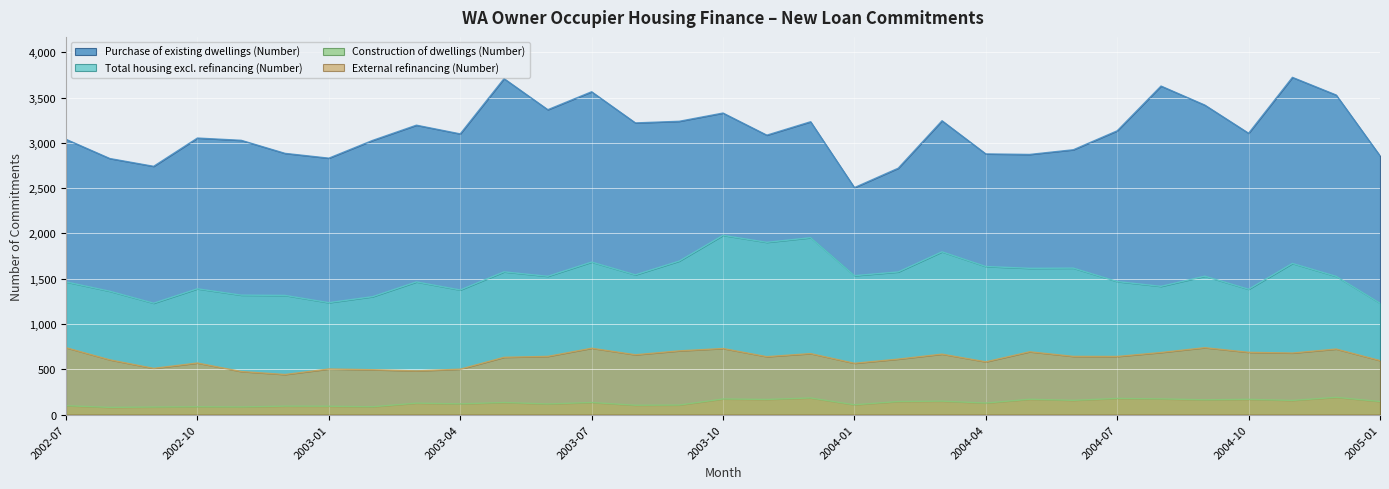

Which category has the highest value in the Purchase of existing dwellings (Number) series?

2004-11